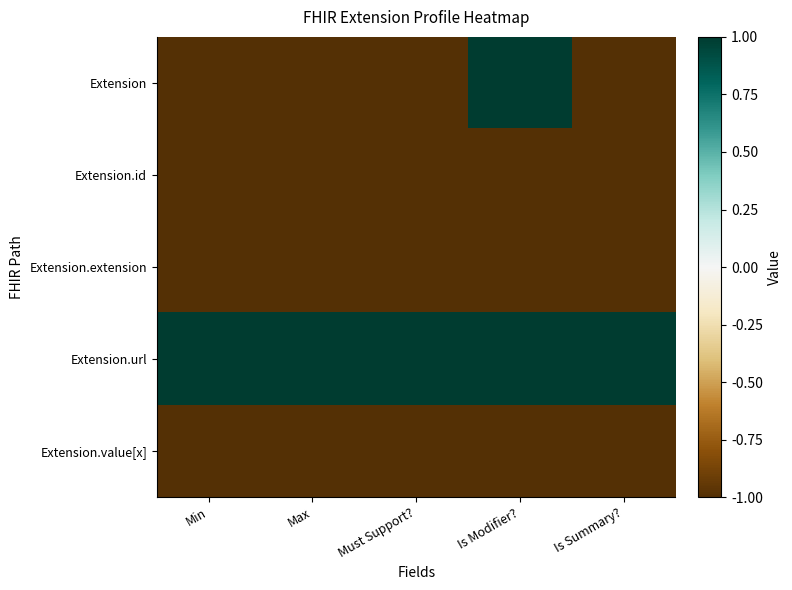

At how many categories does at least one series exceed 0?

5